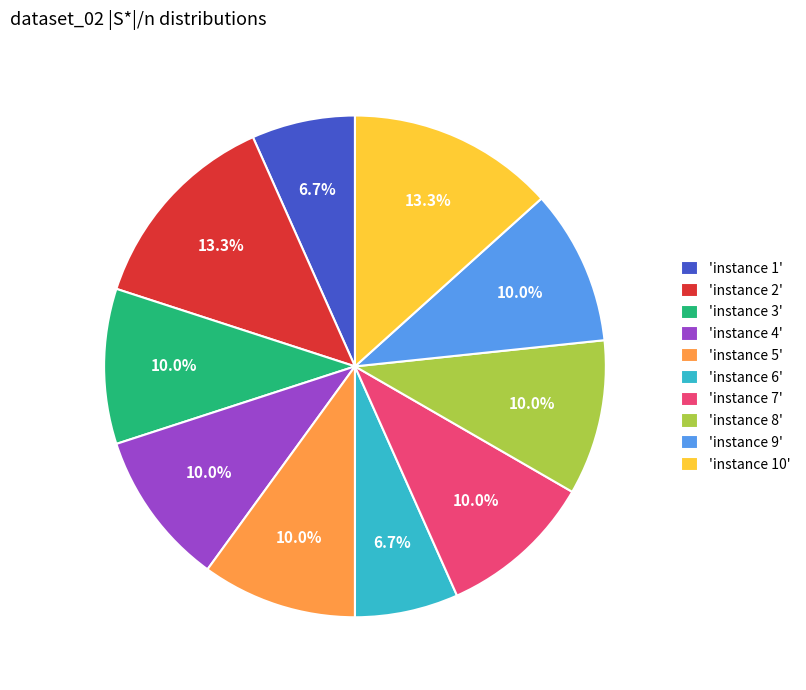

Does 'instance 10' represent more than half of the total?

No